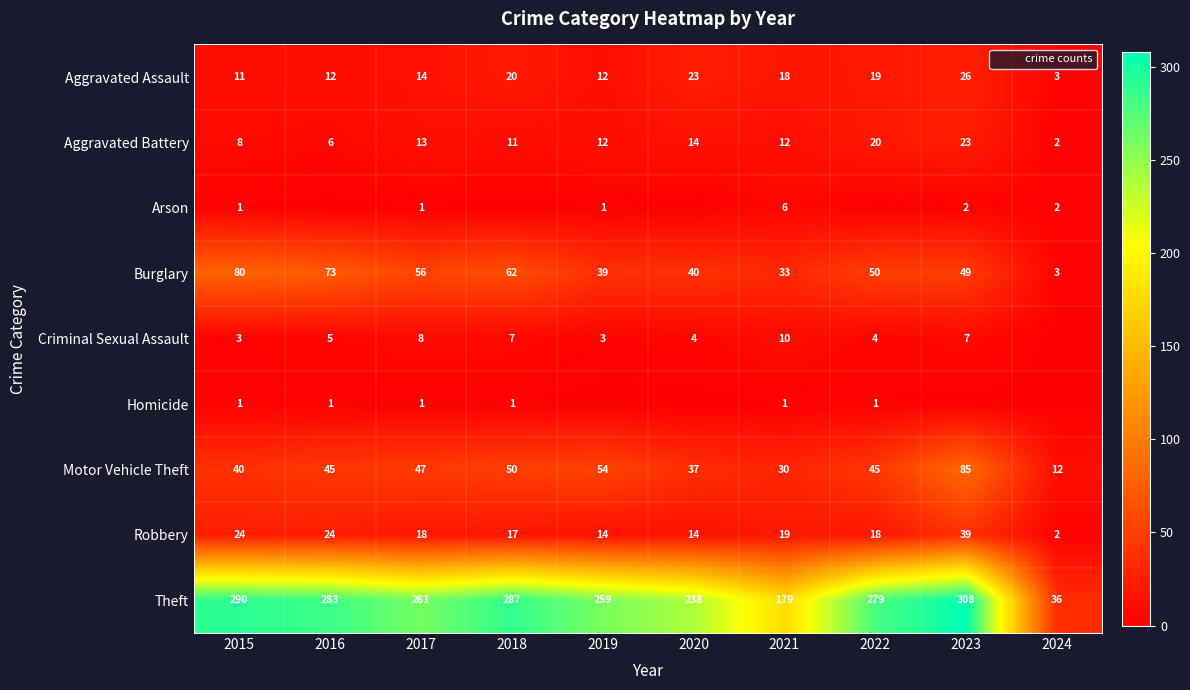

Between 2024 and 2019, which is larger?

2019